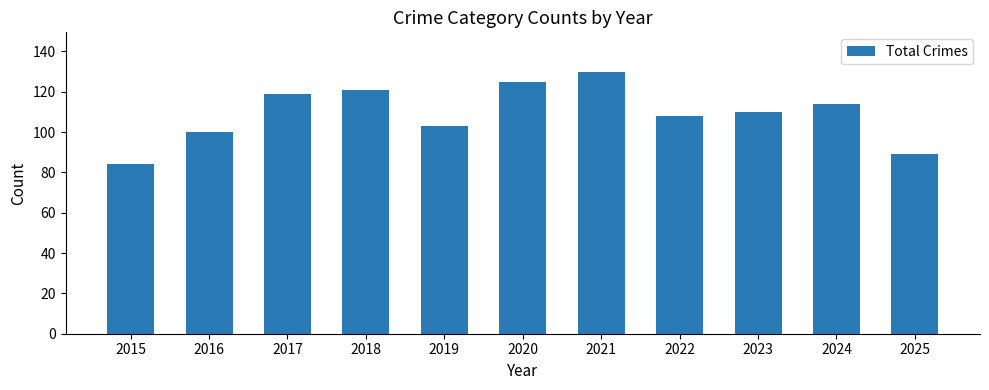

What is the sum of the values at 2016 and 2023?

210